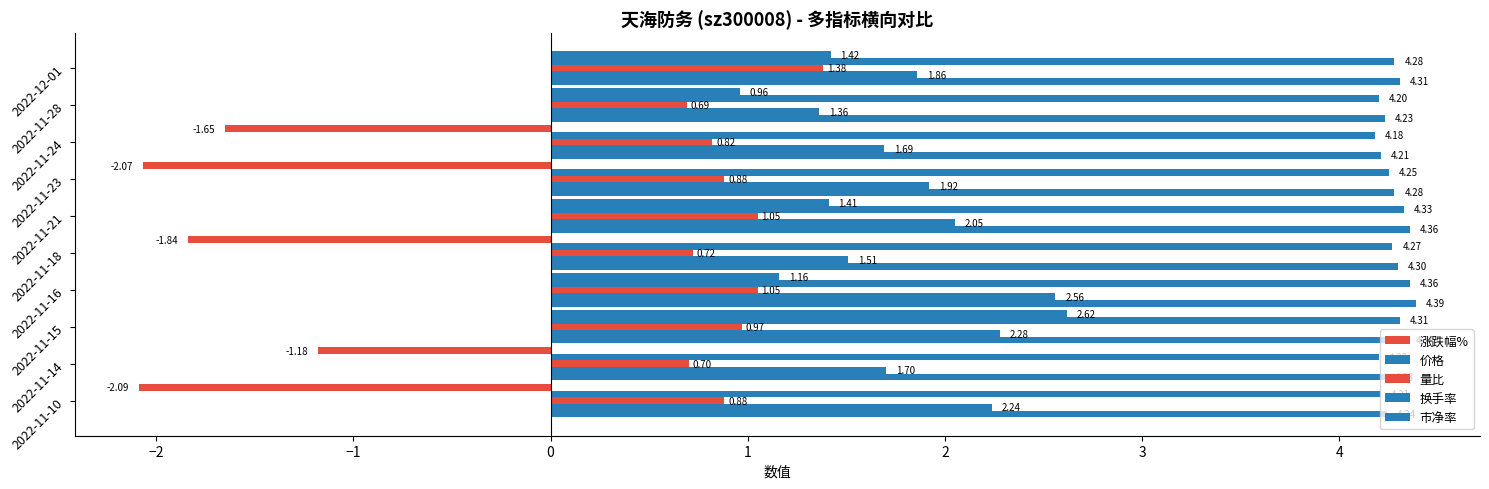

Which series has the largest range (max minus min)?

涨跌幅%